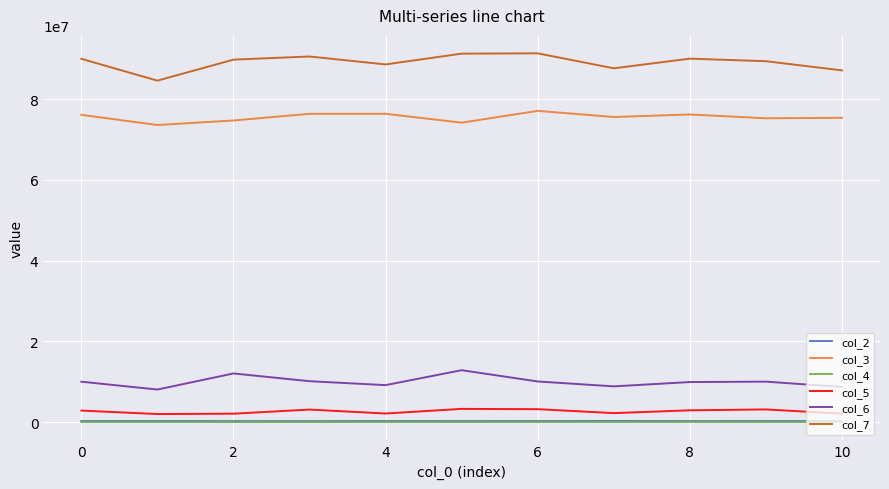

True or false: col_3 and col_2 cross at least once.

False